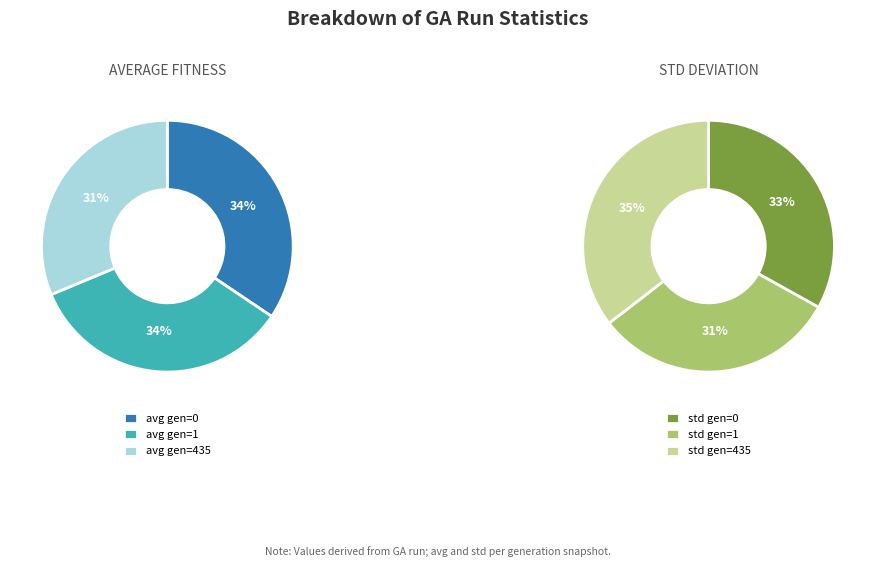

To the nearest percent, what percentage of the pie is avg gen=1?

34%